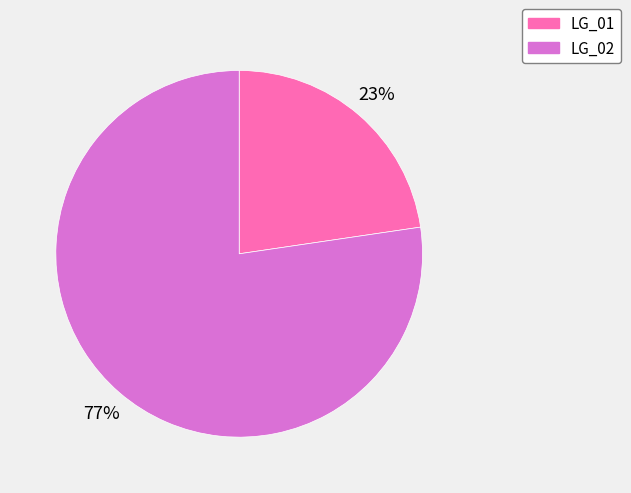

Count the number of slices in the pie.

2